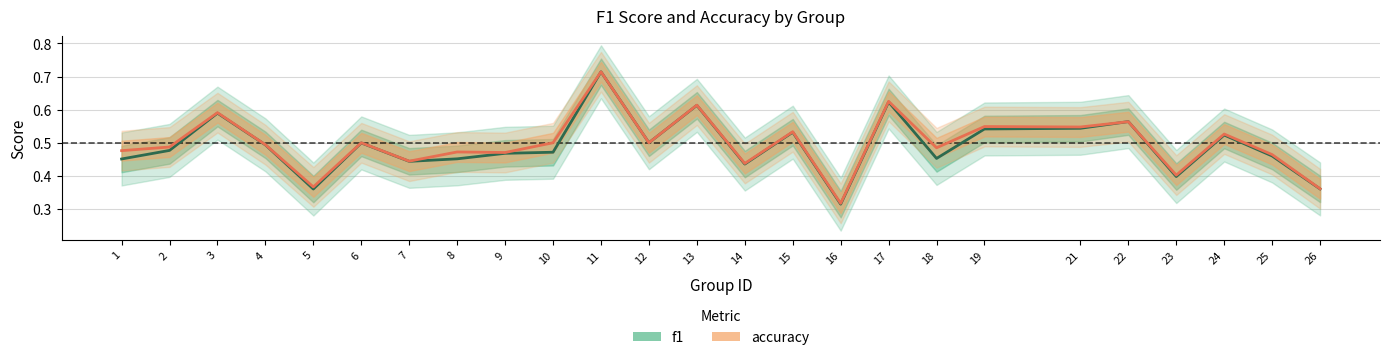

Between 12 and 26, which is larger?

12